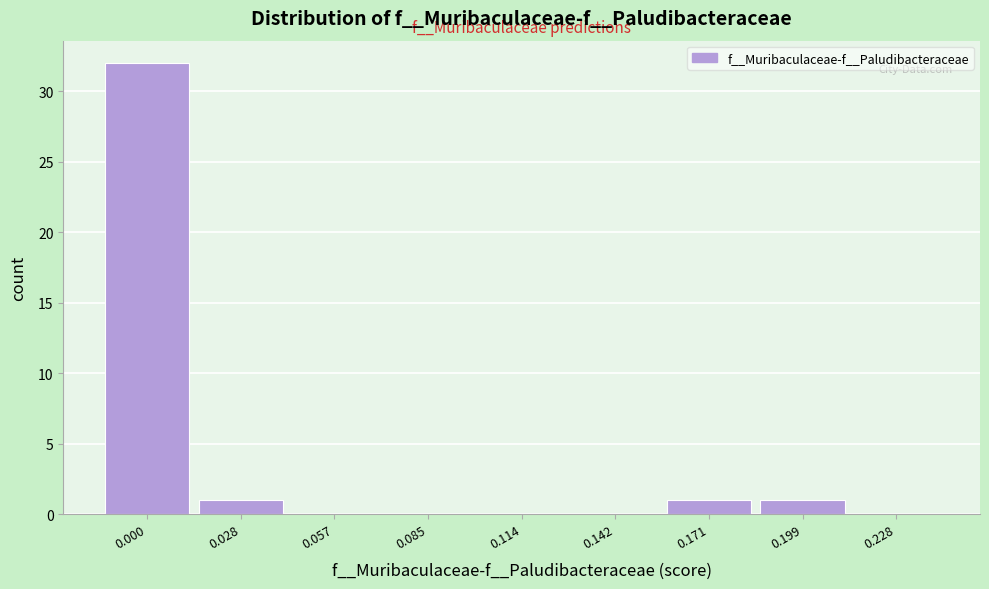

Reading left to right, what are all the values shown in this chart?

0.000=32	0.028=1	0.057=0	0.085=0	0.114=0	0.142=0	0.171=1	0.199=1	0.228=0